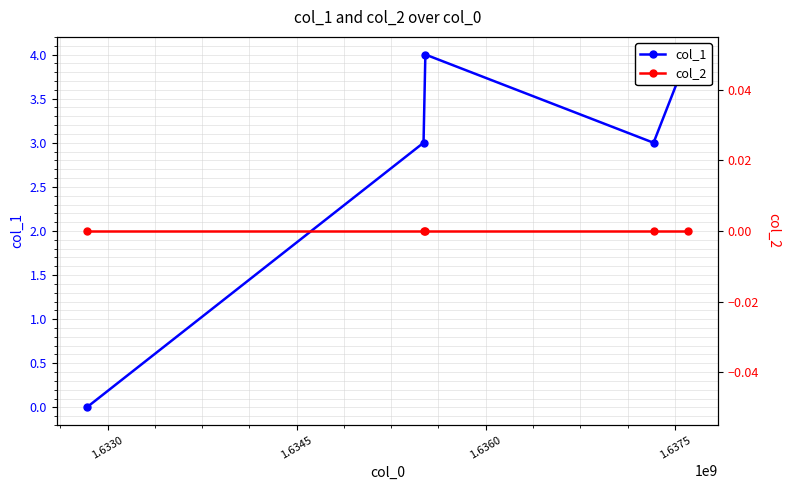

Reading left to right, list all the values displayed in this chart.

col_1: 0	3	4	3	4
col_2: 0	0	0	0	0